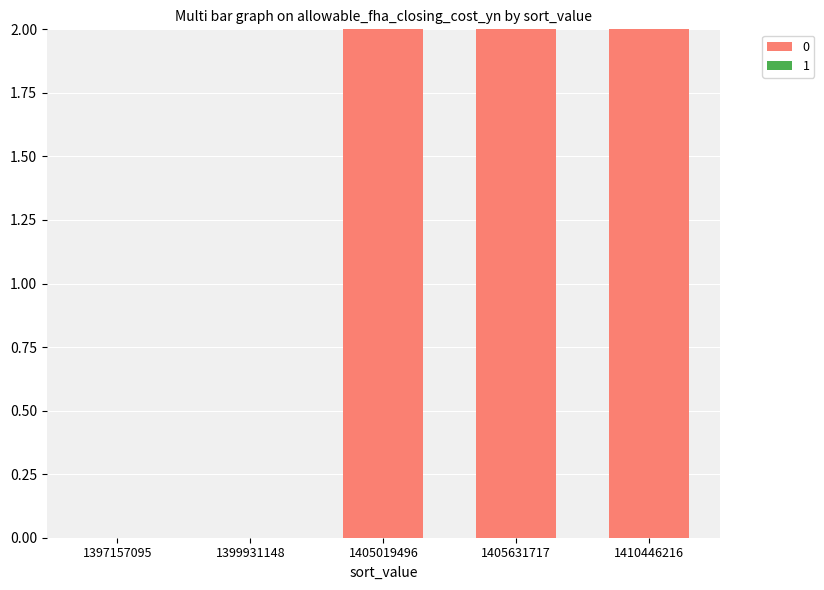

How many data points does each series have?

5